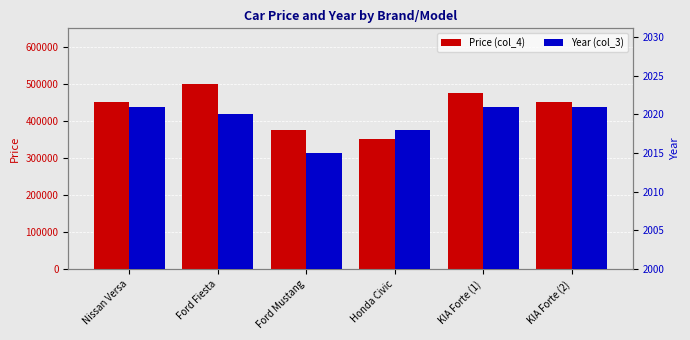

What is the sum of all Price (col_4) values?

2600000